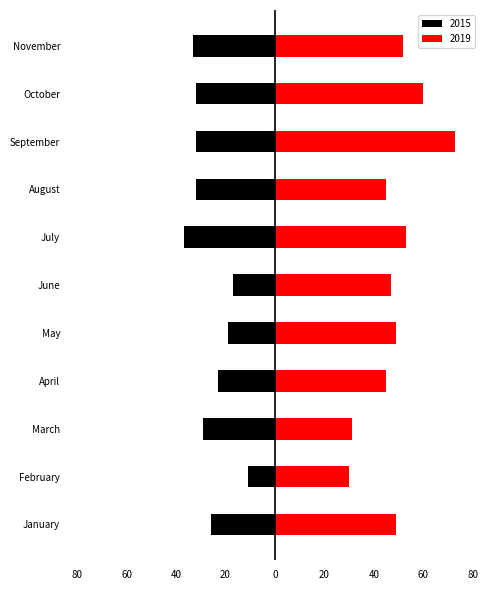

What is the difference between the highest and lowest values at July?

90